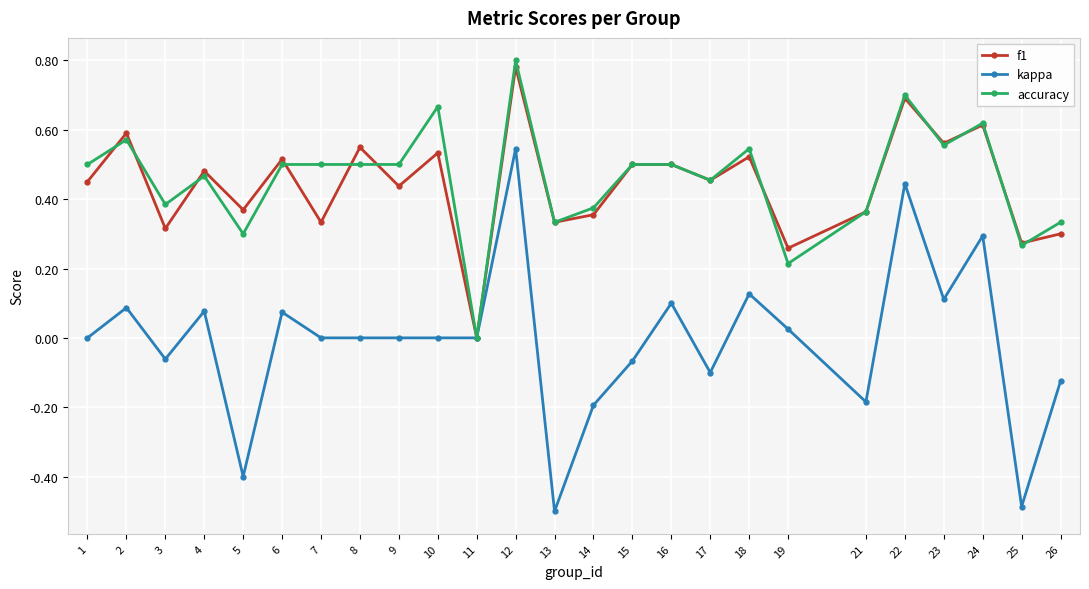

Where is the first local maximum for kappa?

2